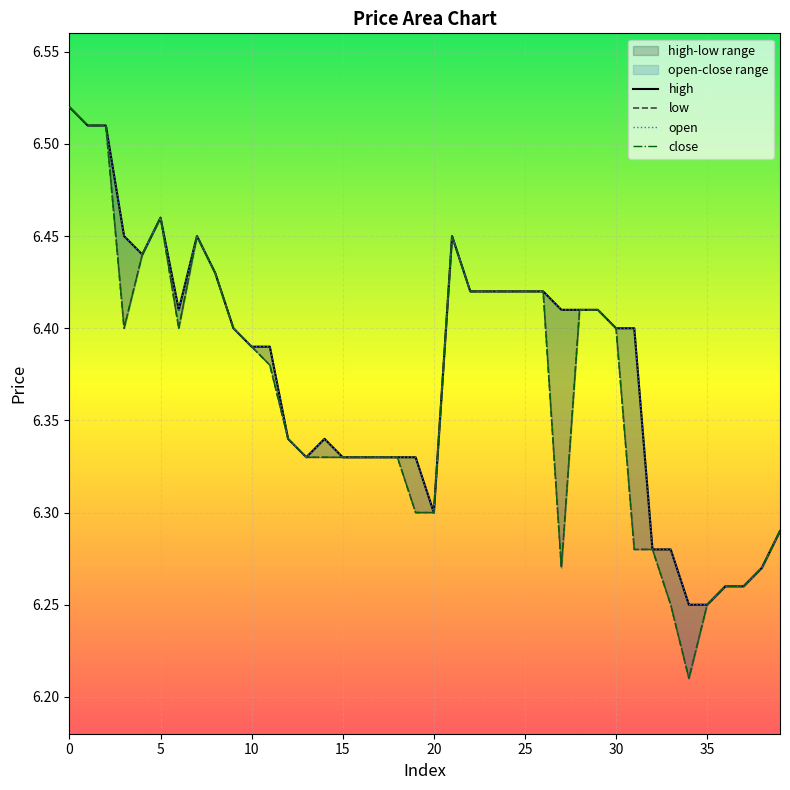

Rank the series by their maximum value, from highest to lowest.

high, low, open, close